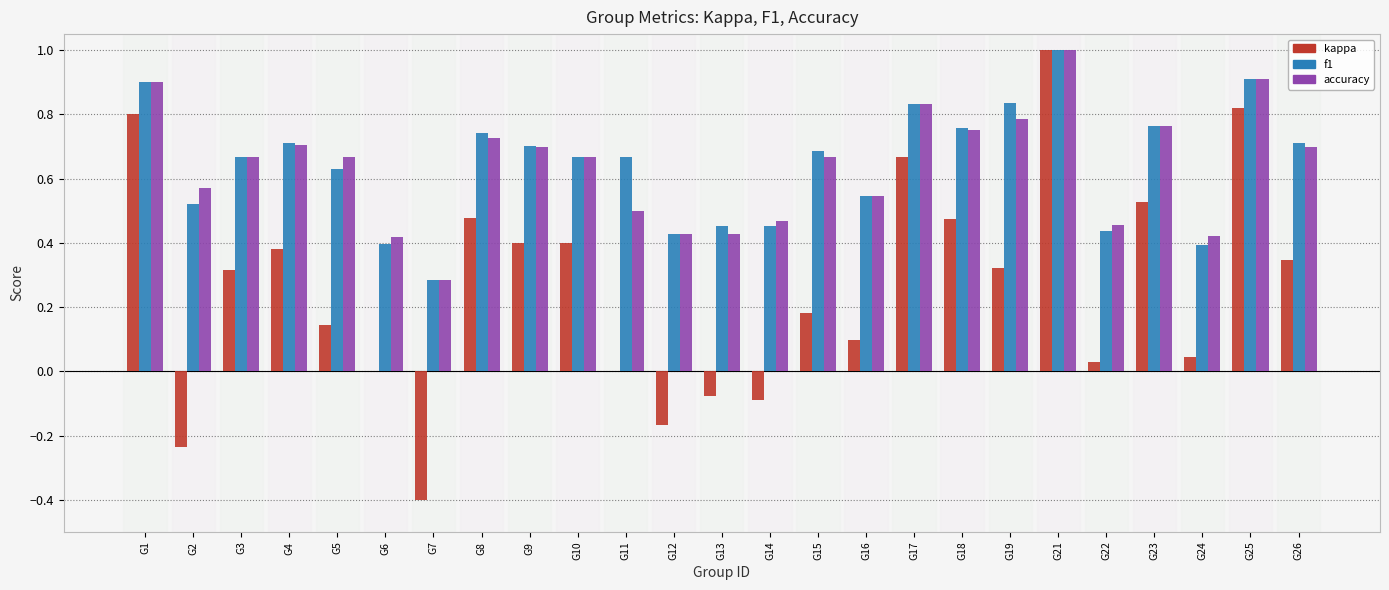

Which series changed the most between G12 and G26?

kappa